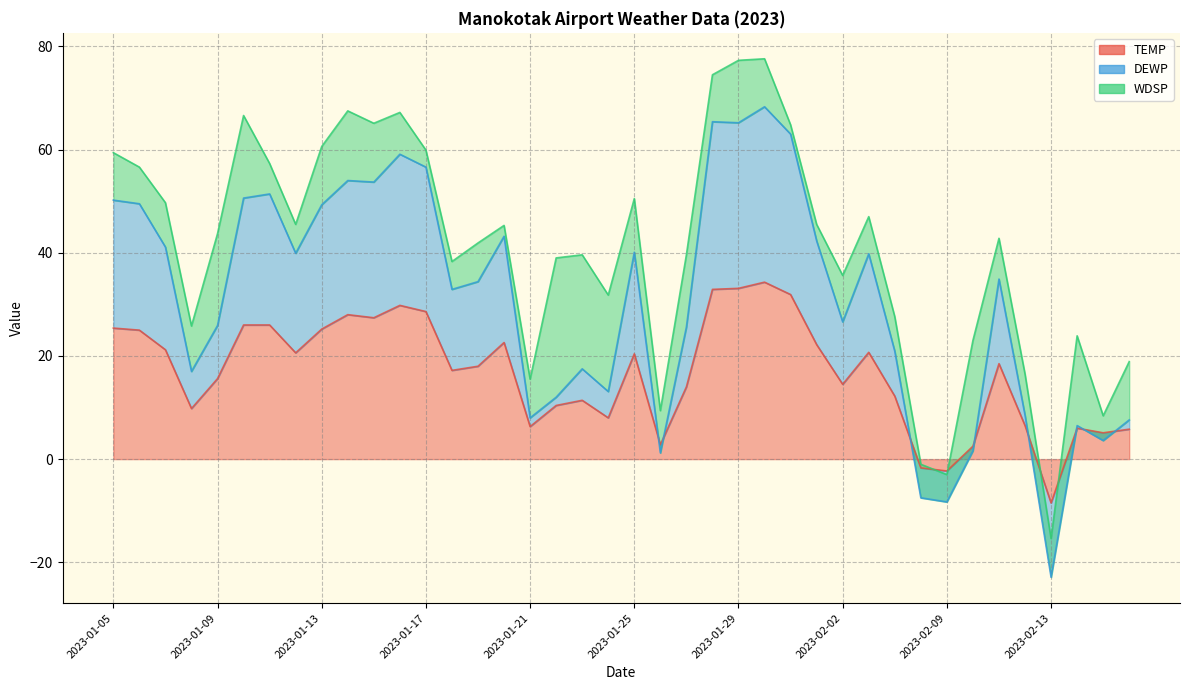

At which label does DEWP reach its minimum?

2023-02-13